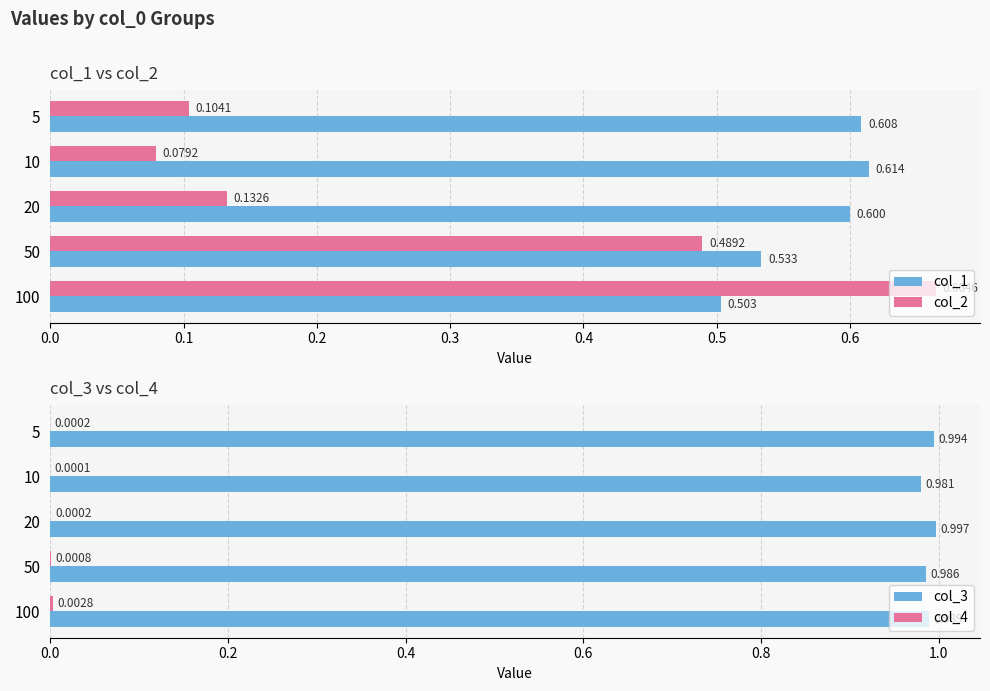

Is the value of col_2 at 10 greater than the value of col_1 at 20?

No